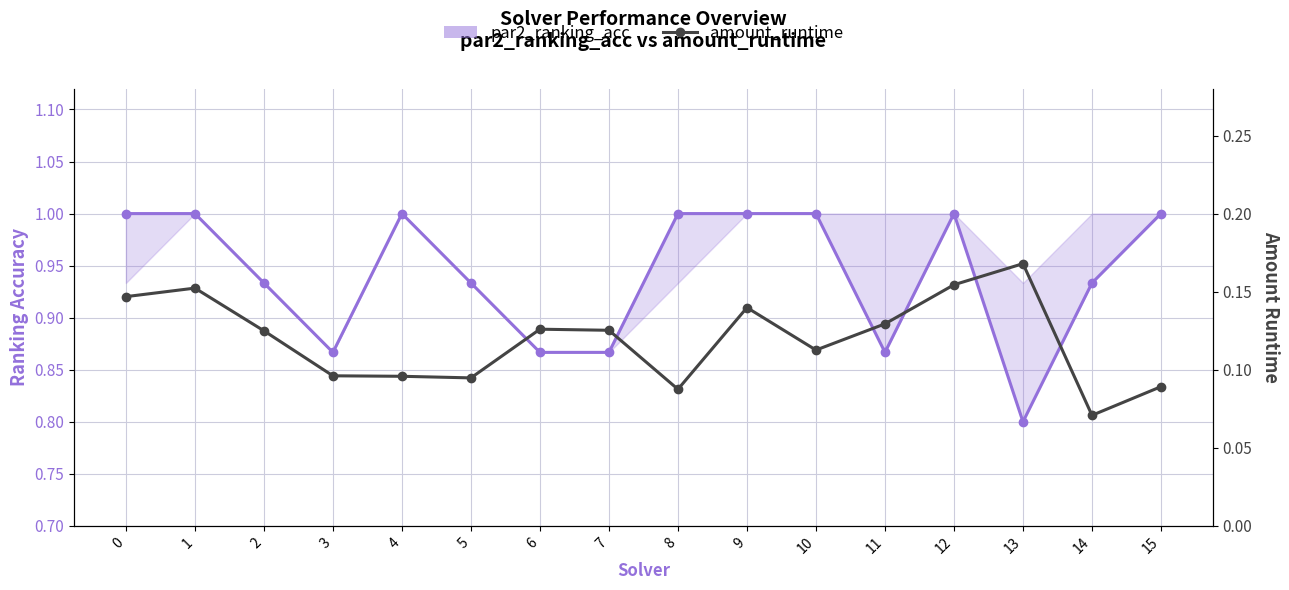

How many values in the par2_ranking_acc series are below 1?

8